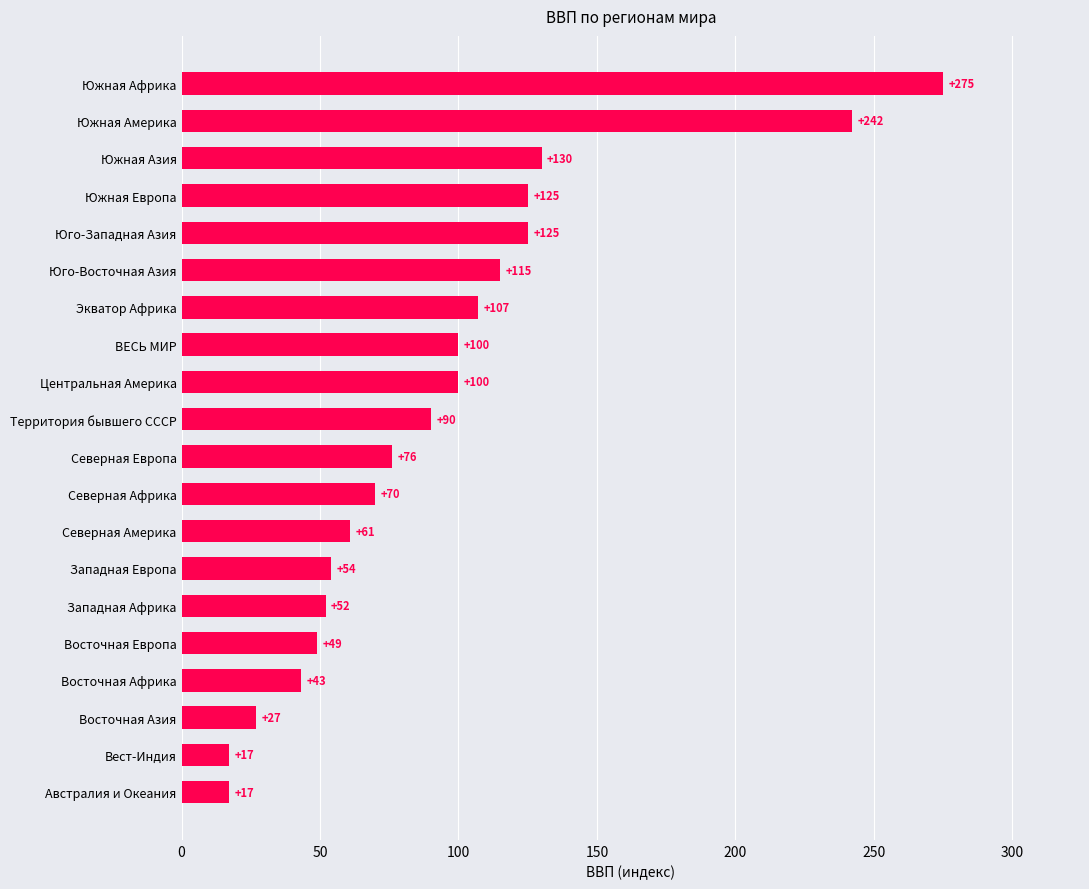

What is the label of the 8th bar from the bottom?

Северная Америка